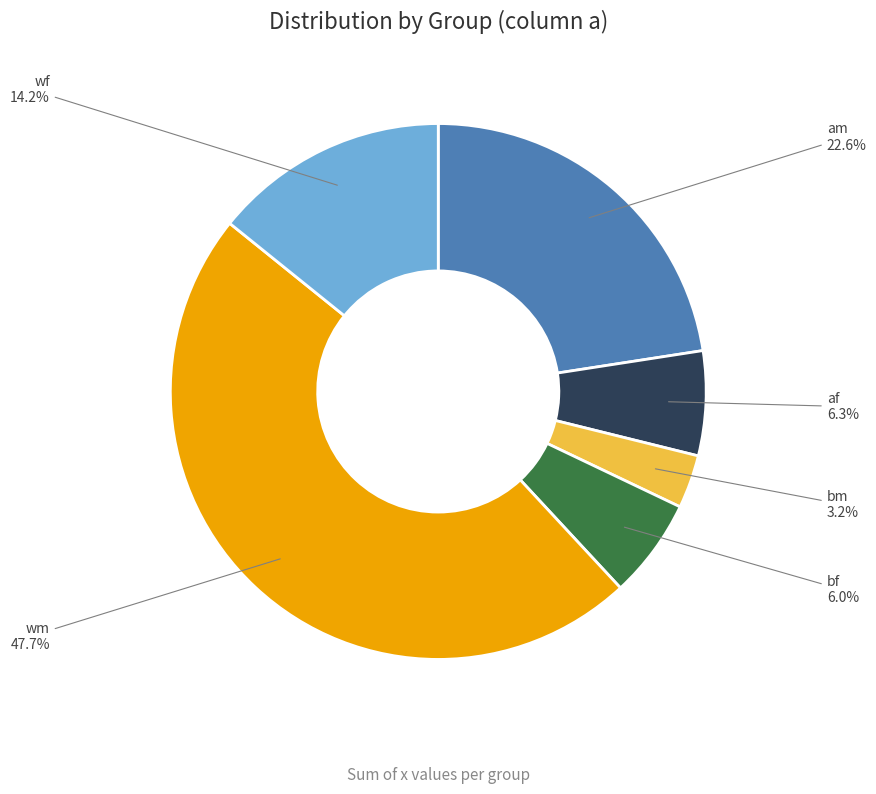

Combined, do bf and wm account for over 50%?

Yes